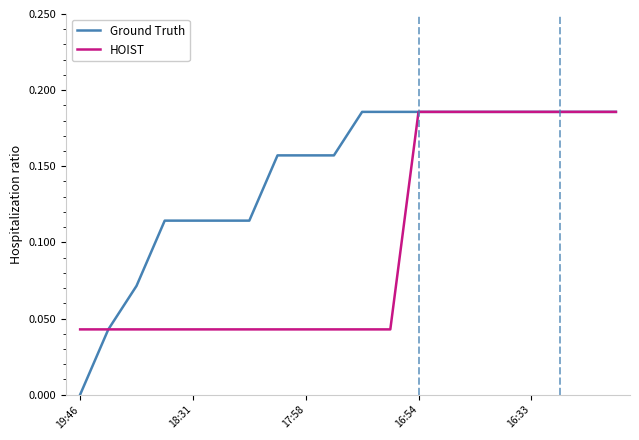

Rank the series by their average value, from lowest to highest.

HOIST, Ground Truth